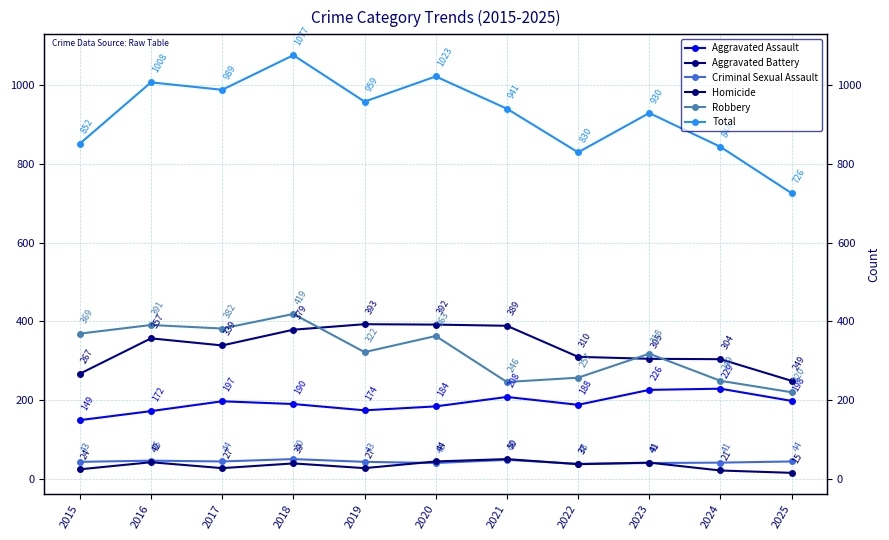

True or false: Aggravated Assault and Robbery intersect in this chart.

False